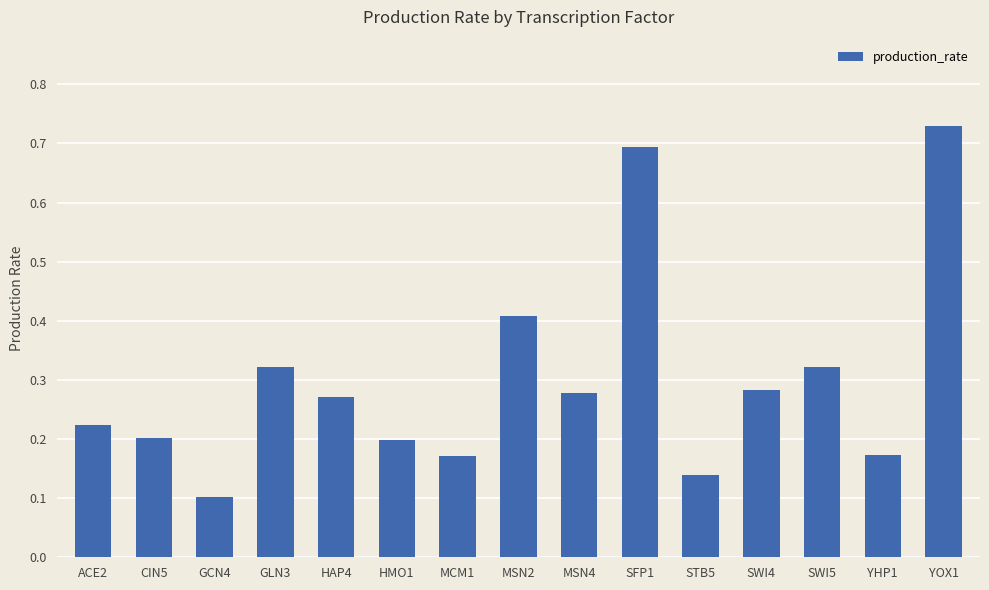

Count the values in the range 0 to 1.

15